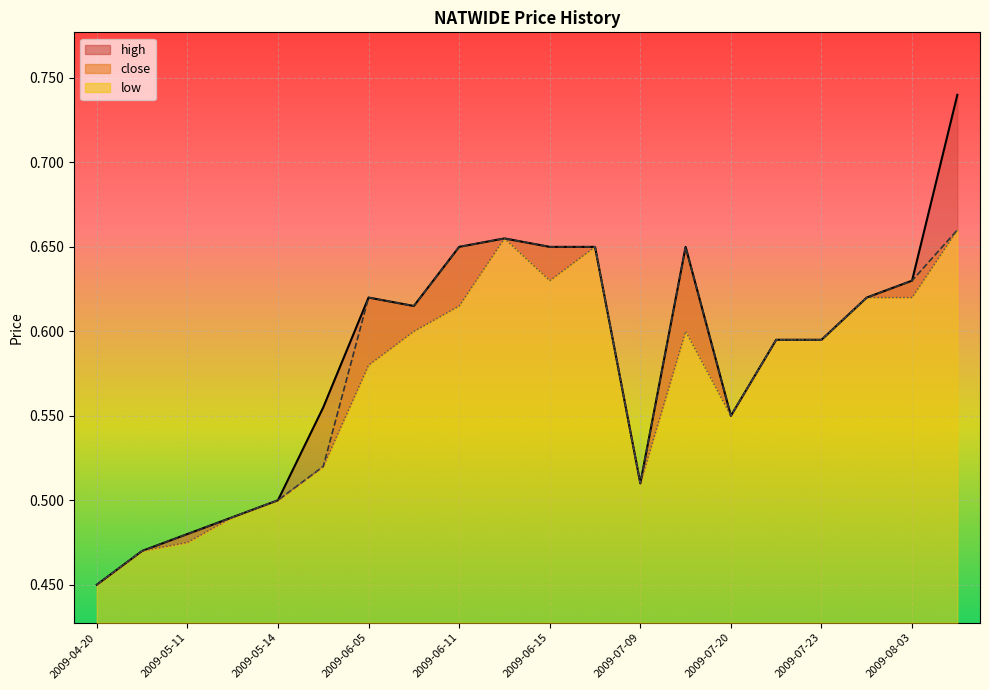

The value of high at 2009-07-22 is 0.4. True or false?

False